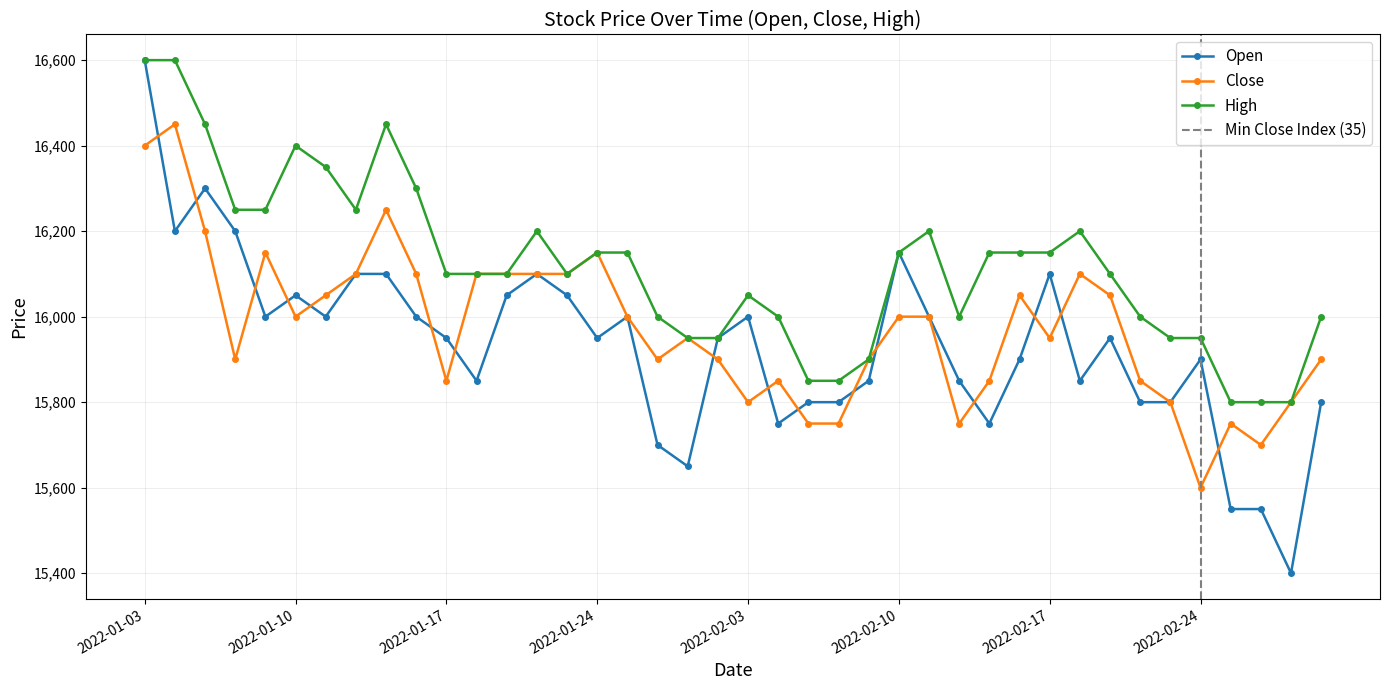

Rank the series by their average value, from lowest to highest.

Open, Close, High